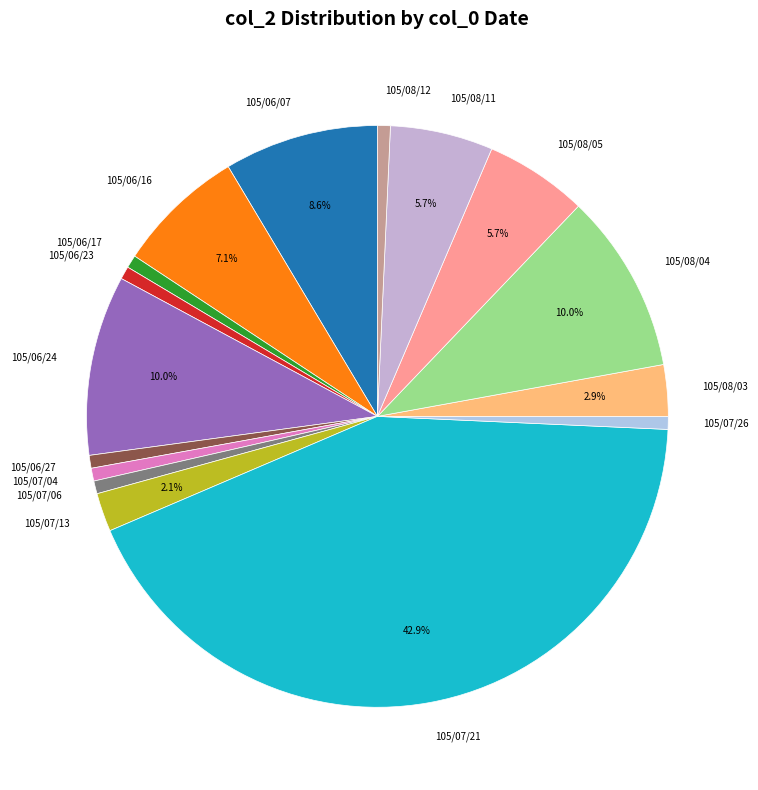

To the nearest percent, what is the average slice percentage?

6%